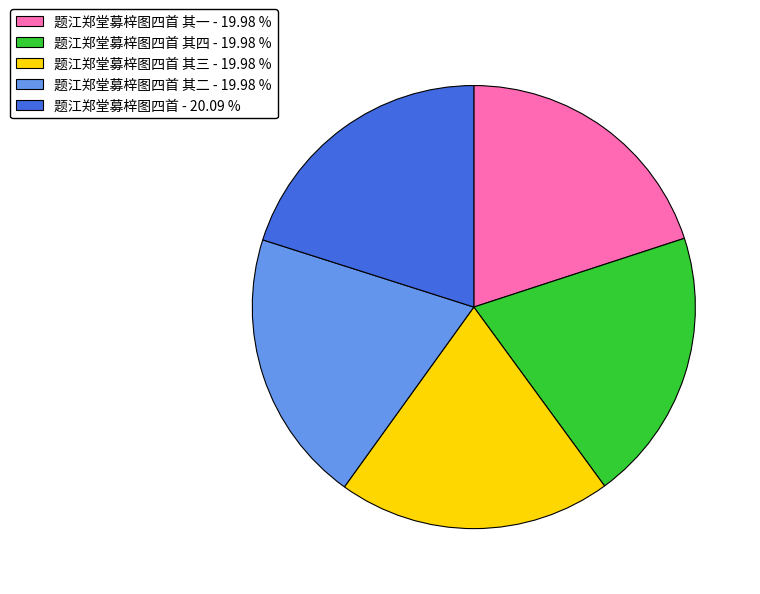

Combined, do 题江郑堂募梓图四首 - 20.09 % and 题江郑堂募梓图四首 其二 - 19.98 % account for over 50%?

No